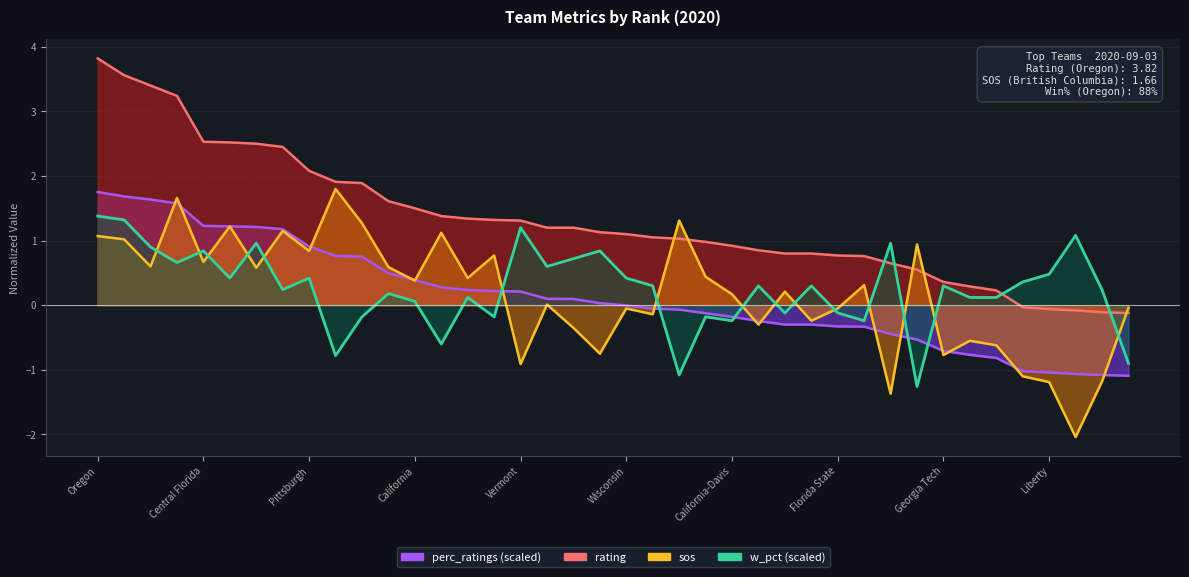

What is the total value across all series at Washington?

3.7